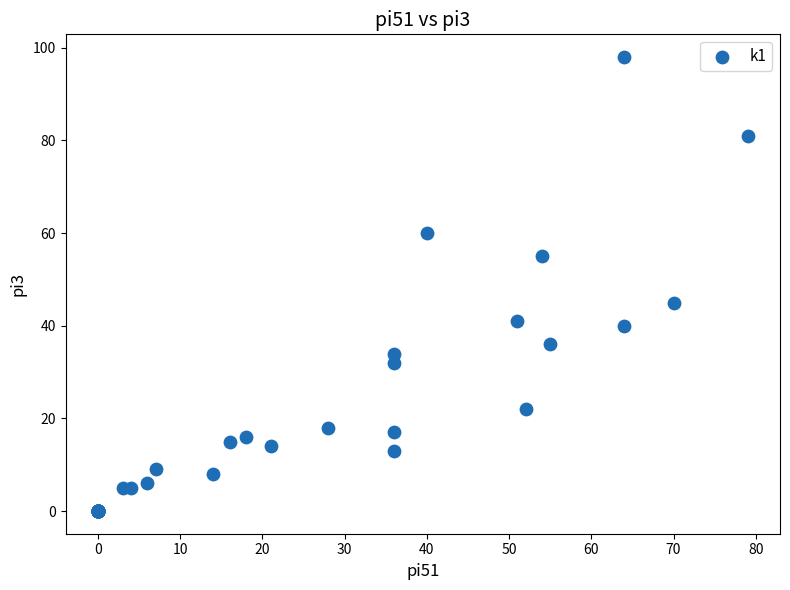

What Y value in the scatter plot is closest to 49?

45